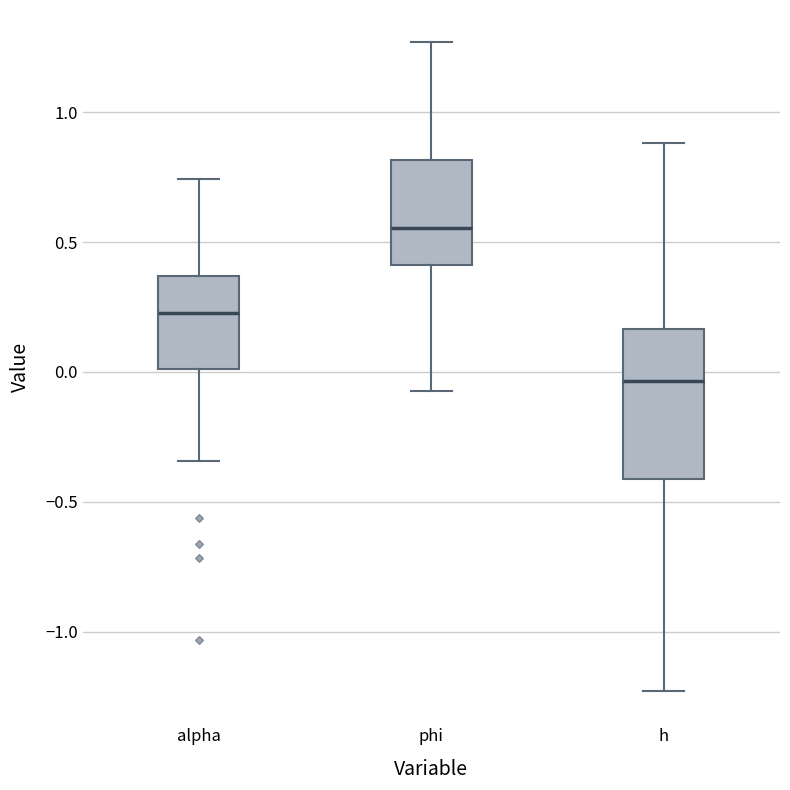

Where does the median line of the box for phi sit on the y-axis? The values are not printed on the chart, so give them approximately, as read against the axis.

0.55